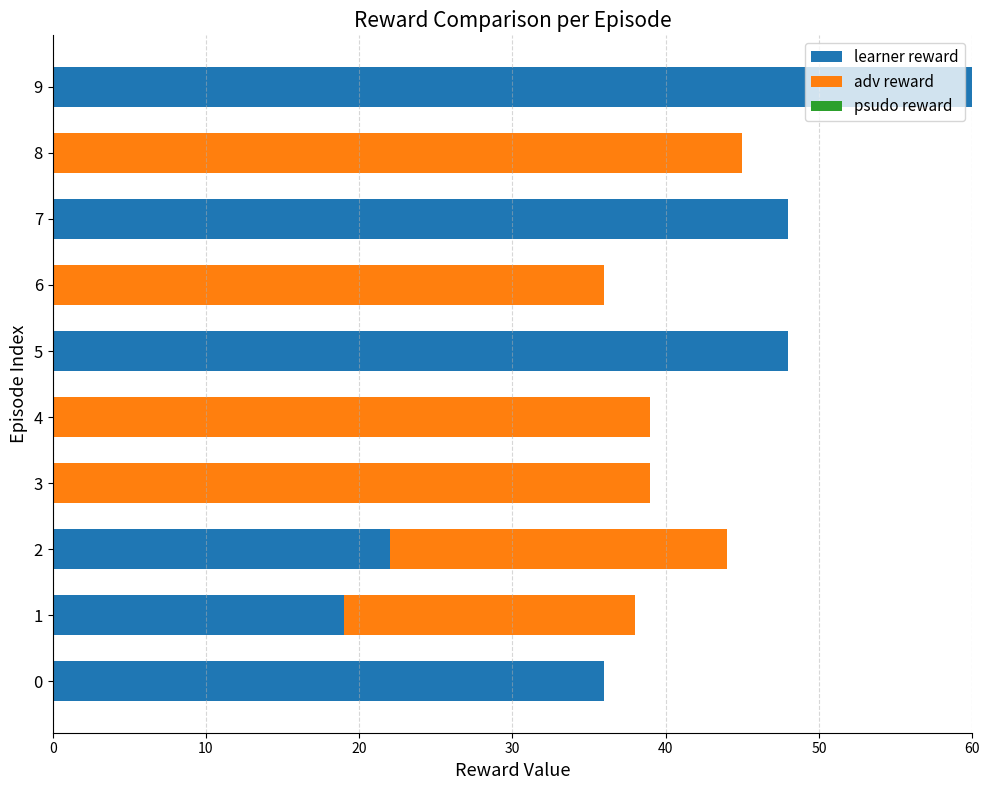

True or false: learner reward has a value of 0 at 3.

True